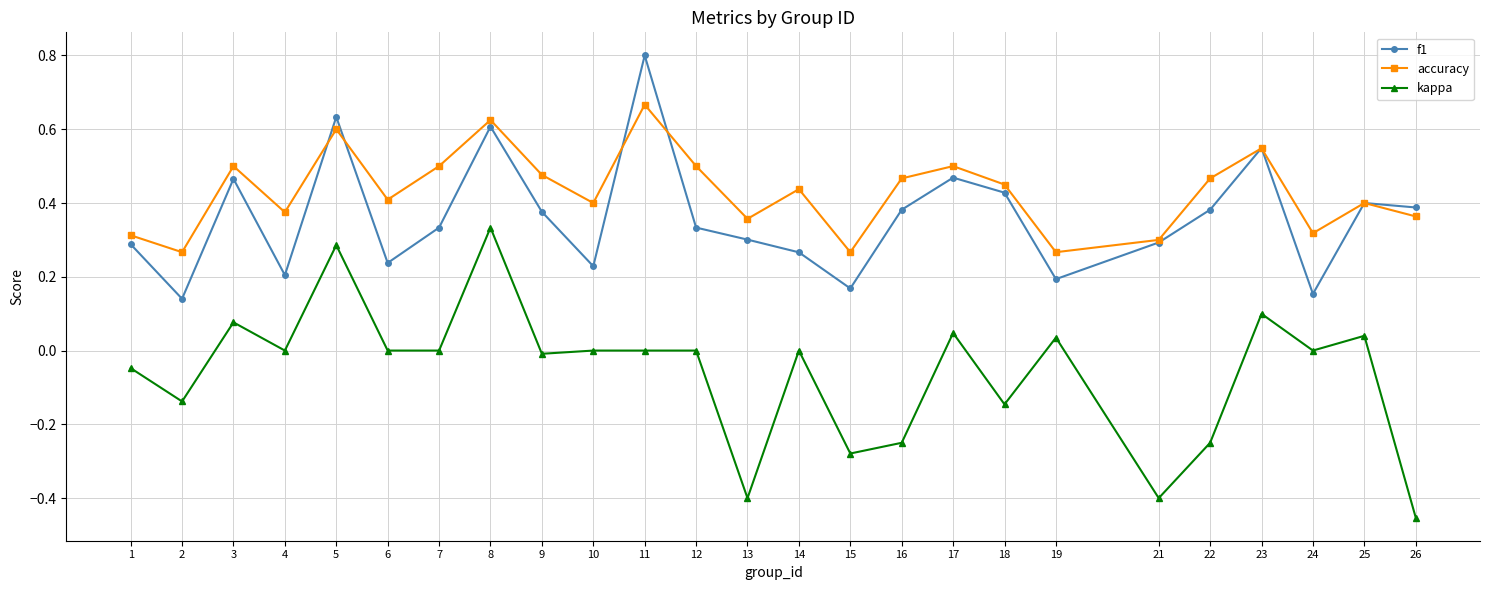

True or false: kappa and accuracy intersect in this chart.

False